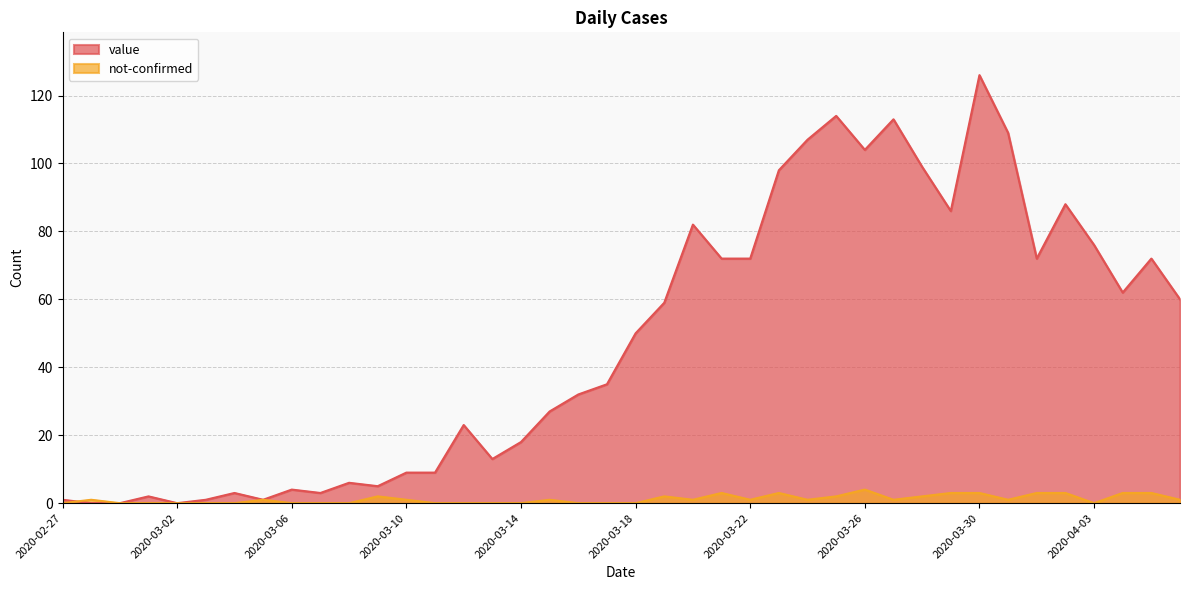

What is the sum of the not-confirmed values at 2020-03-15 and 2020-04-06?

2